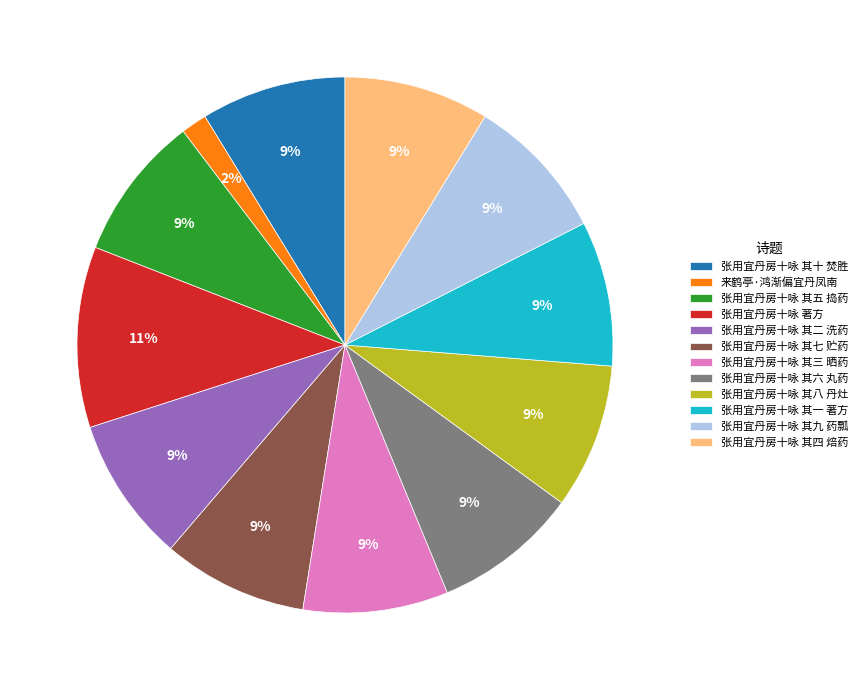

Count the number of slices in the pie.

12